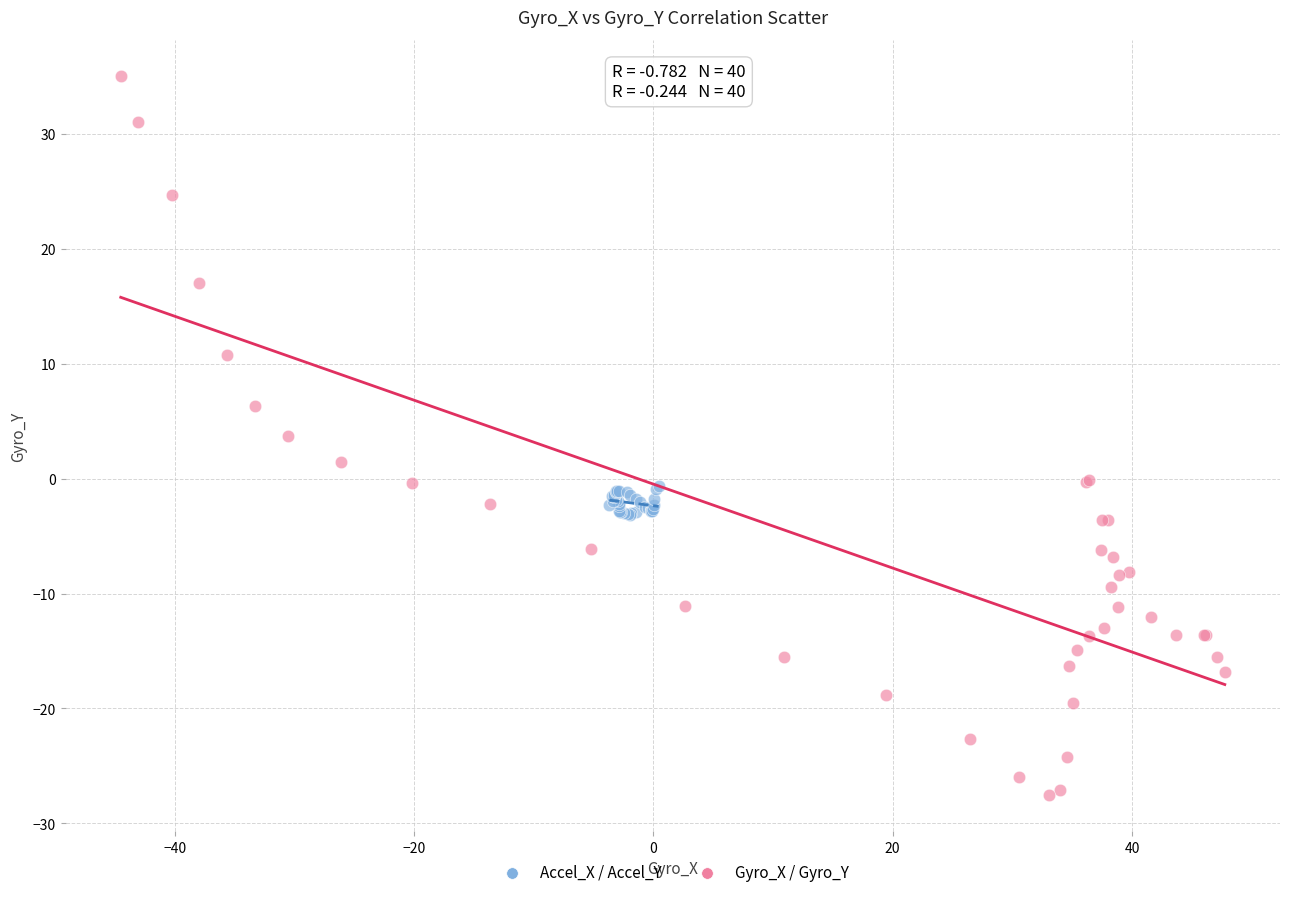

Which series has the largest Y range (max minus min)?

Gyro_X / Gyro_Y